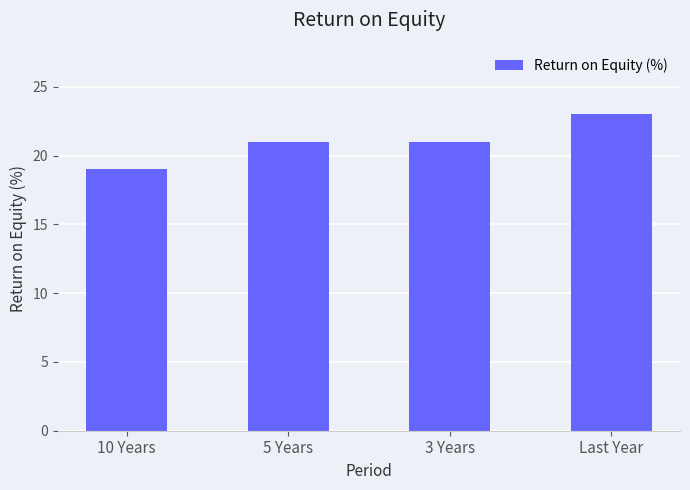

What is the change in value from 5 Years to Last Year?

+2